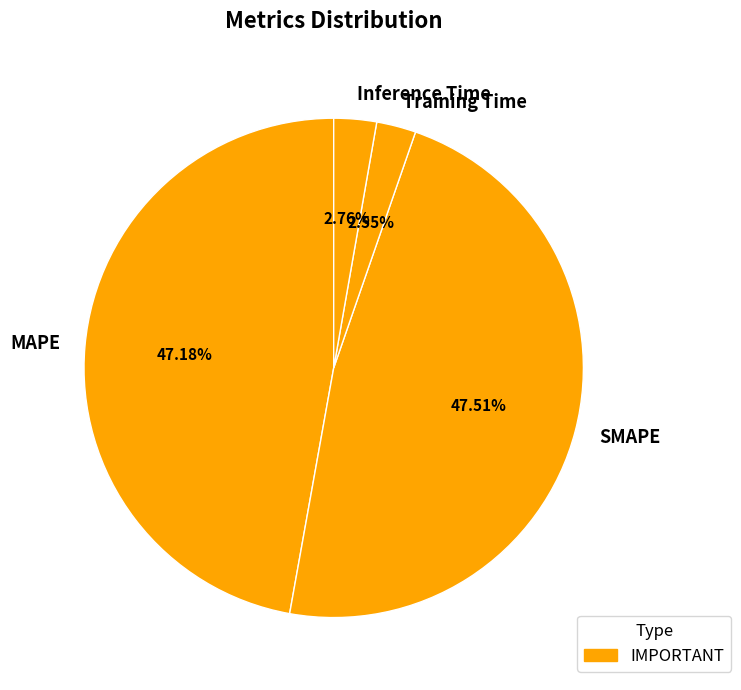

Which has a higher value, MAPE or Inference Time?

MAPE